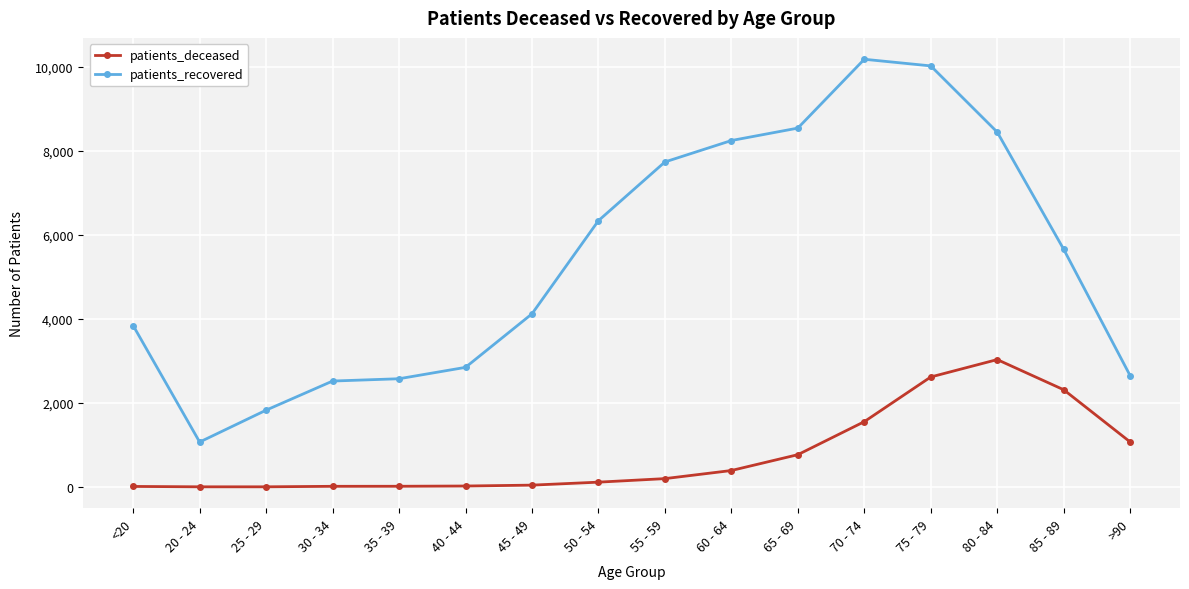

True or false: patients_deceased and patients_recovered intersect in this chart.

False